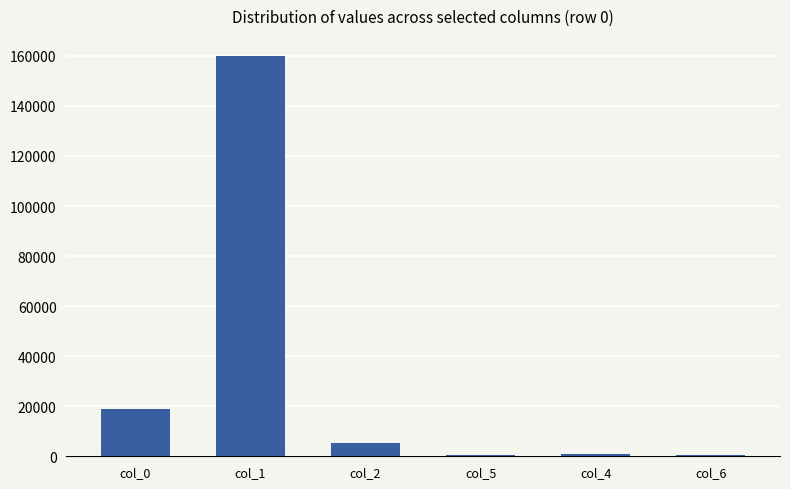

What is the sum of all values?

185887